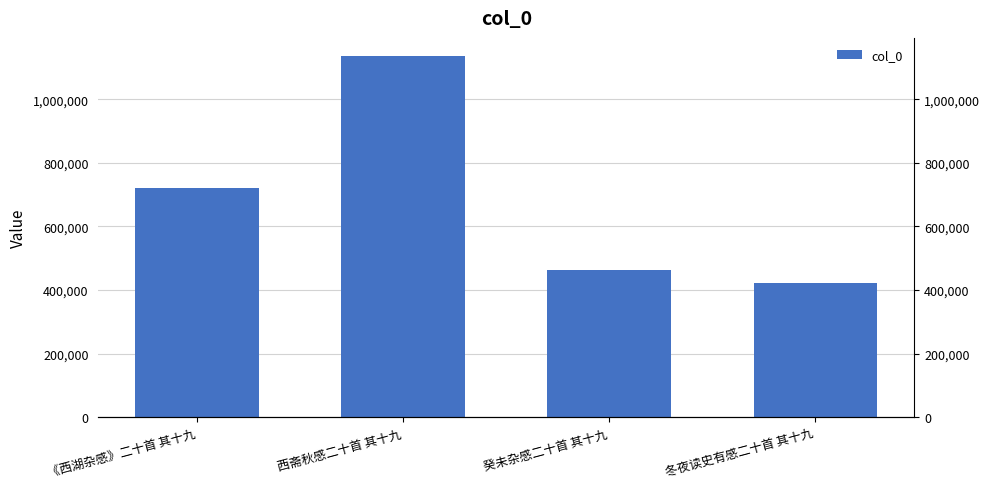

Which label corresponds to the largest value in the chart?

西斋秋感二十首 其十九